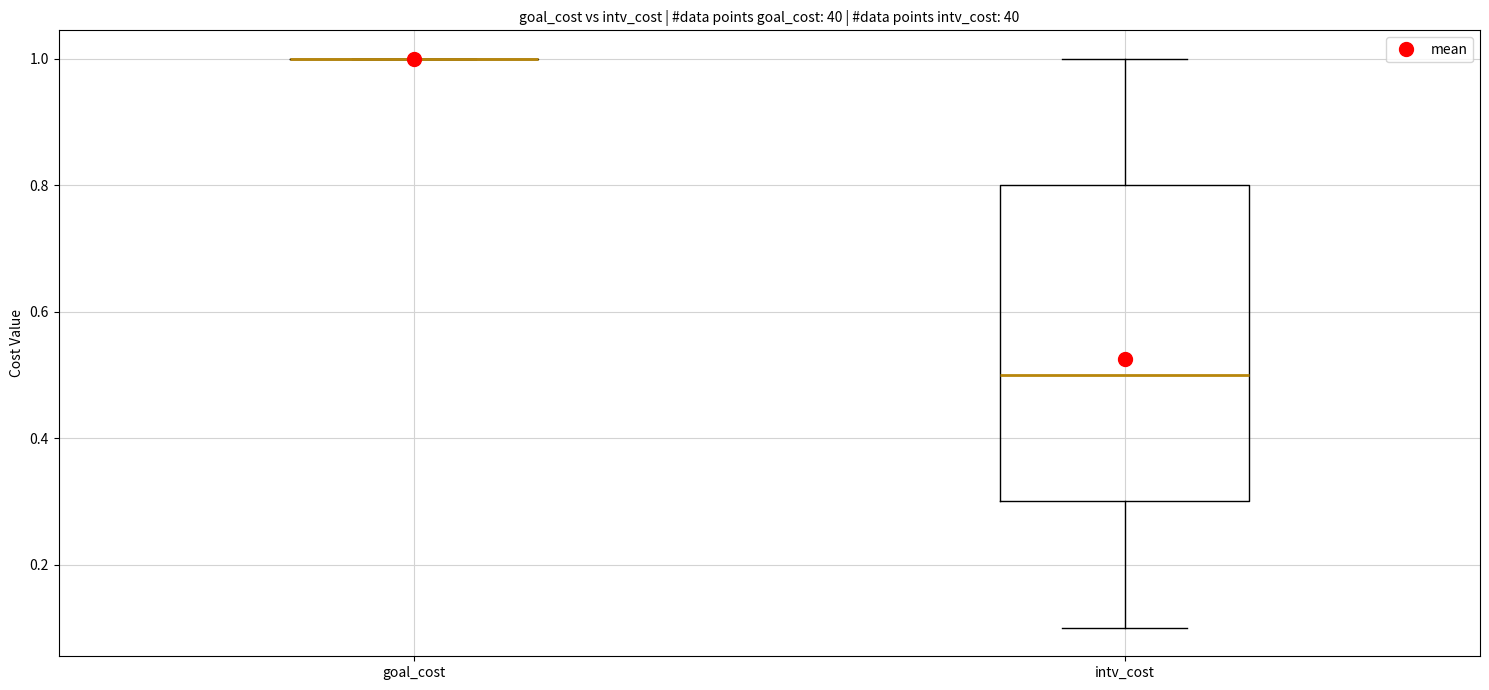

Which box is the tallest, from its lower edge to its upper edge?

intv_cost